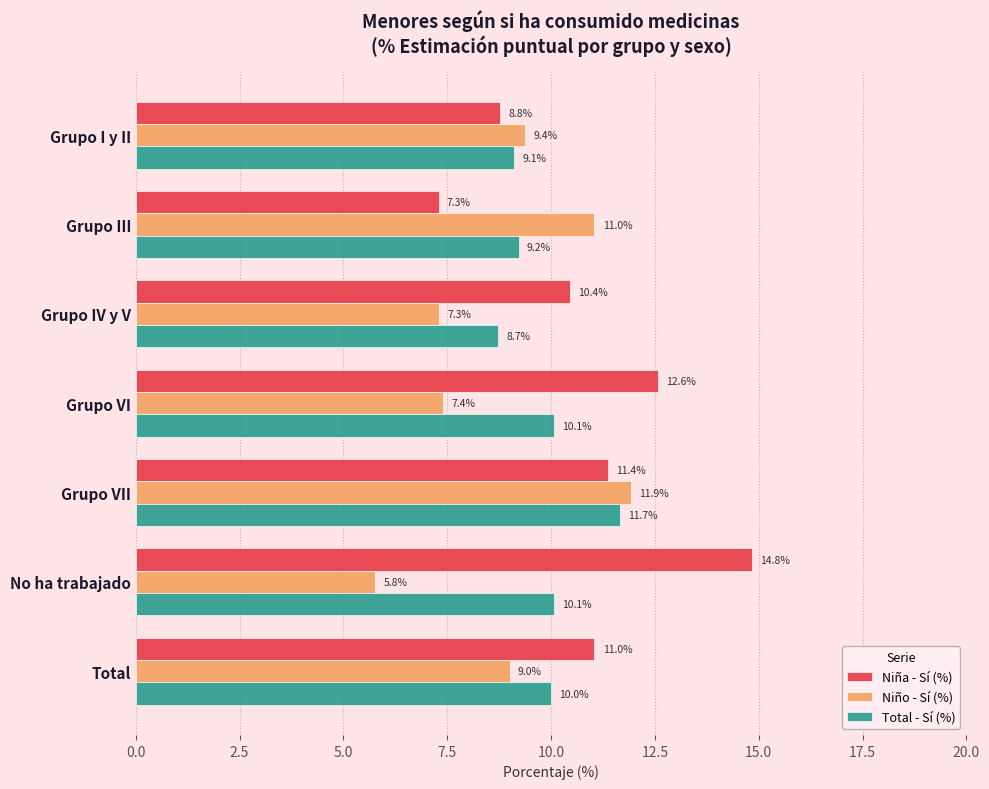

List the labels in order of Niño - Sí (%) value, smallest first.

No ha trabajado, Grupo IV y V, Grupo VI, Total, Grupo I y II, Grupo III, Grupo VII